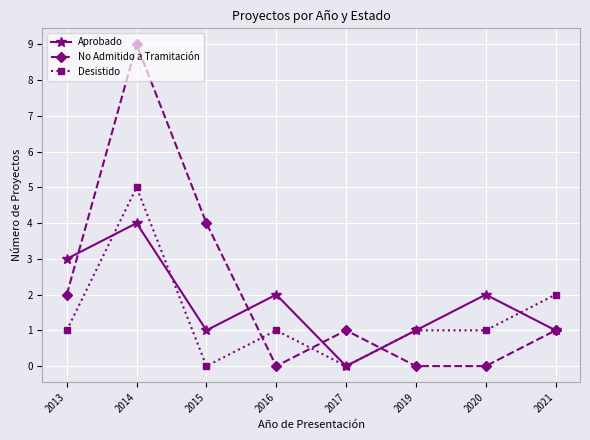

Count the number of data series in this chart.

3